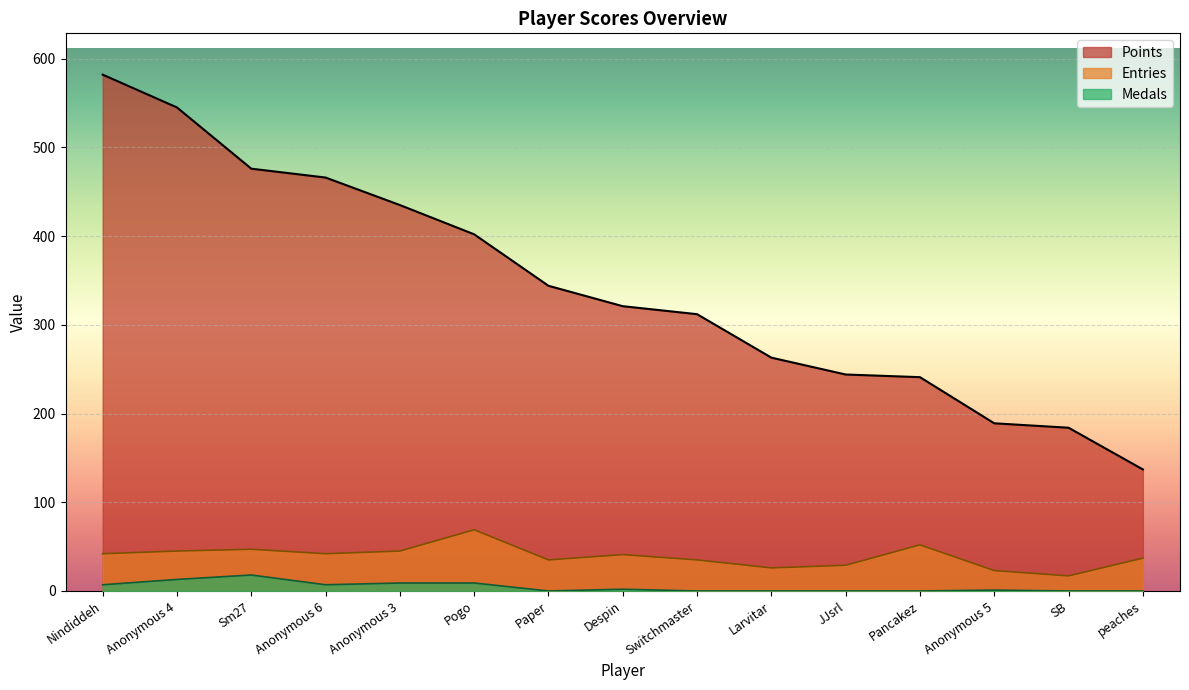

How many data points in Points are above 321?

7